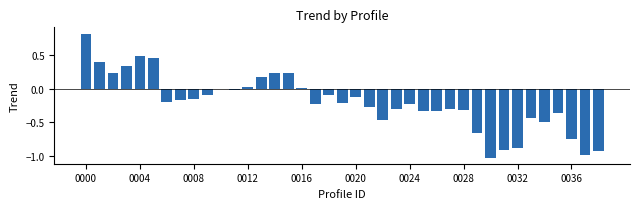

What is the sum of all values?

-7.9